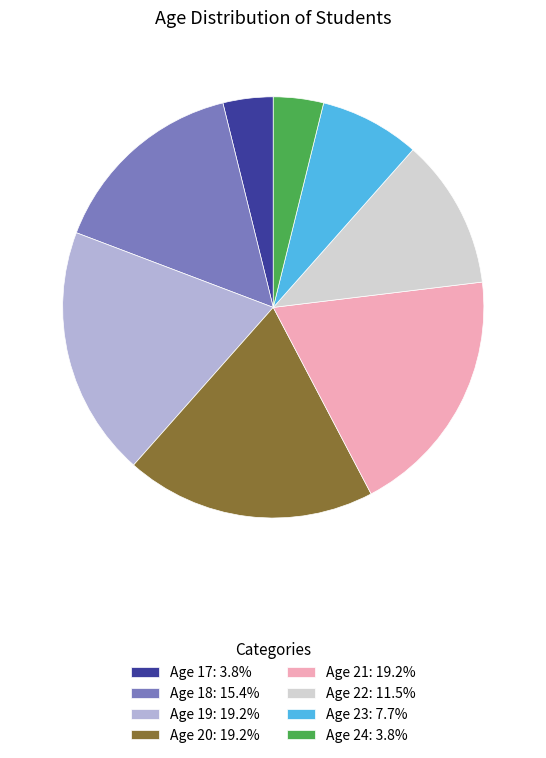

Is there a majority slice in this chart?

No